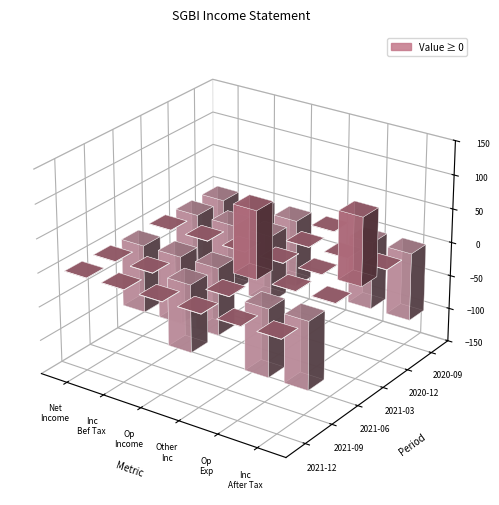

Which series has the largest range (max minus min)?

2021-06-30